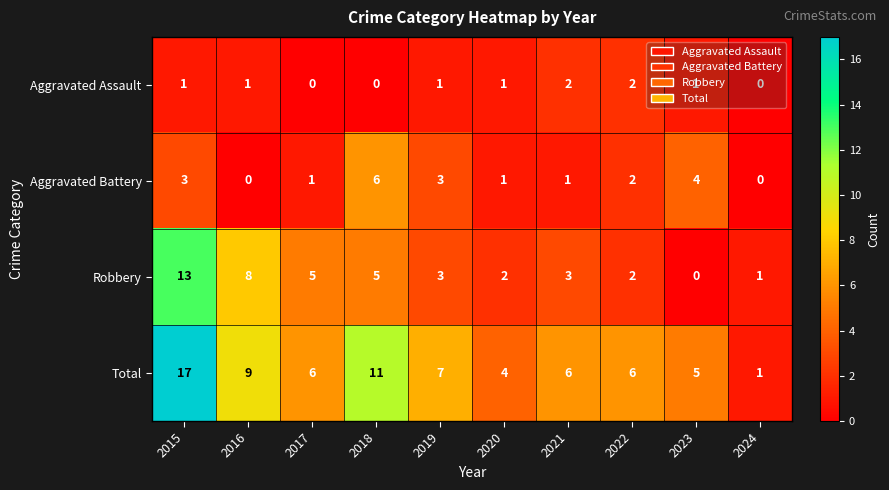

Is it true that Robbery equals 2 at 2020?

True